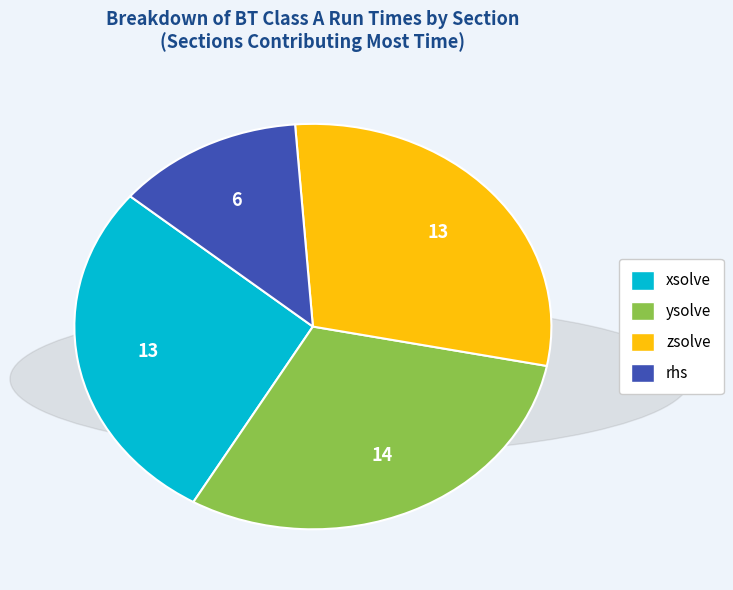

What is the smallest slice in the pie chart?

rhs